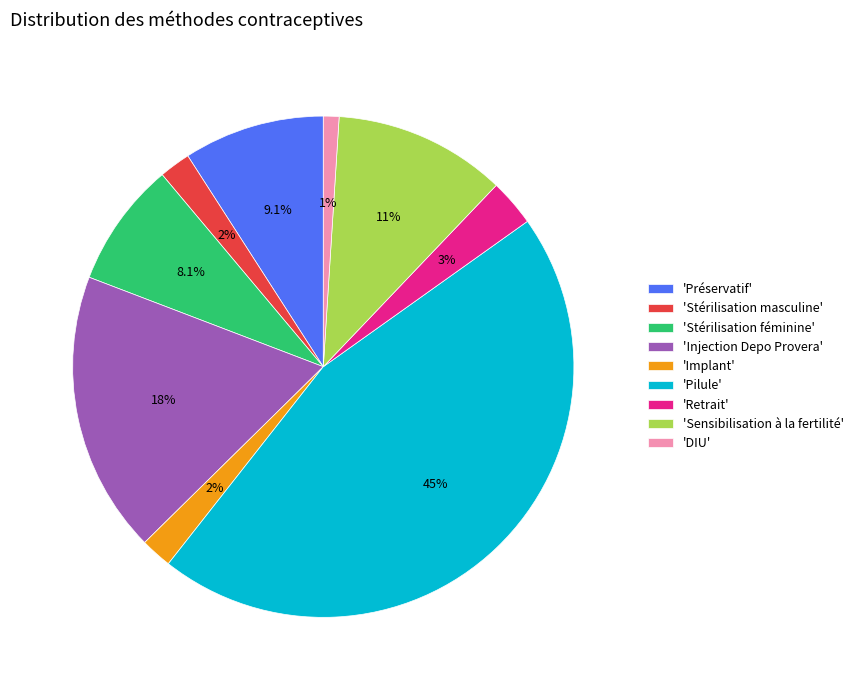

To the nearest percent, what is the average slice percentage?

11%